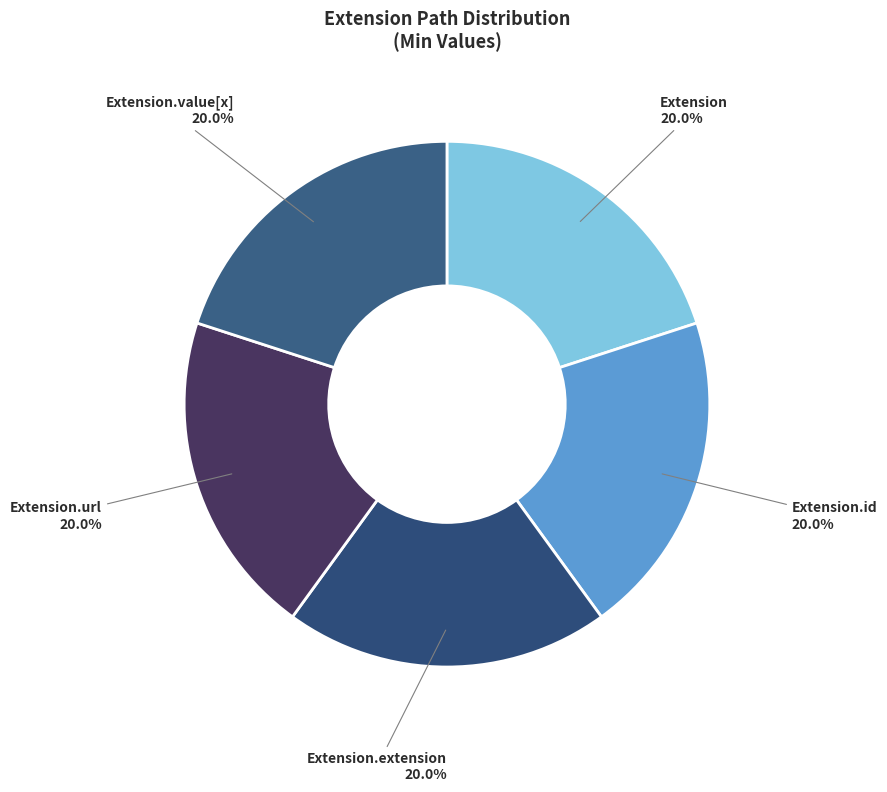

Is it true that Extension is 1% of the pie?

False